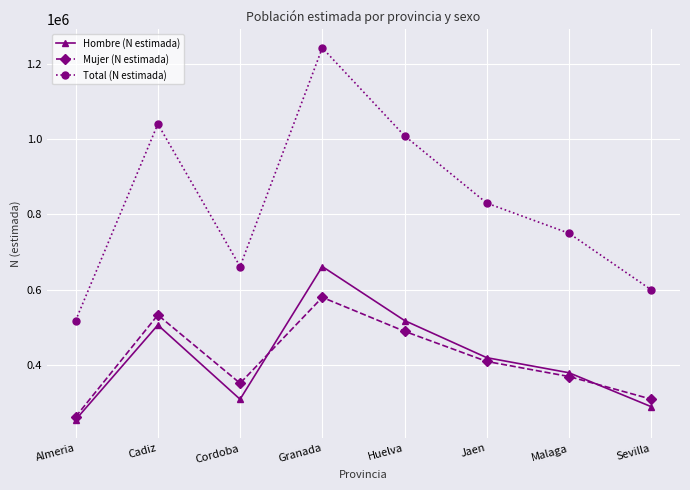

How many lines are shown in the chart?

3